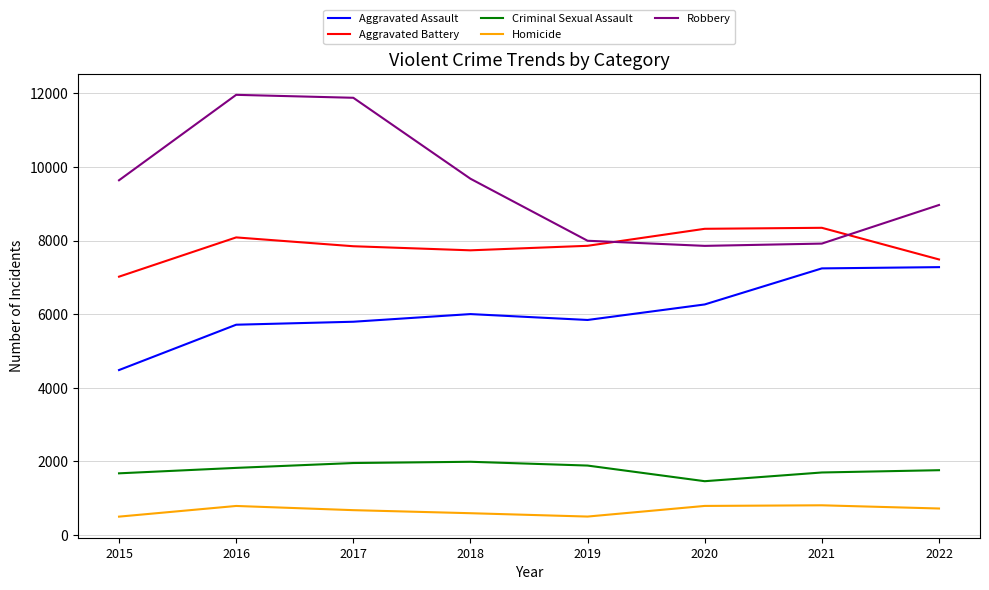

At 2017, list the series in order from largest to smallest.

Robbery, Aggravated Battery, Aggravated Assault, Criminal Sexual Assault, Homicide